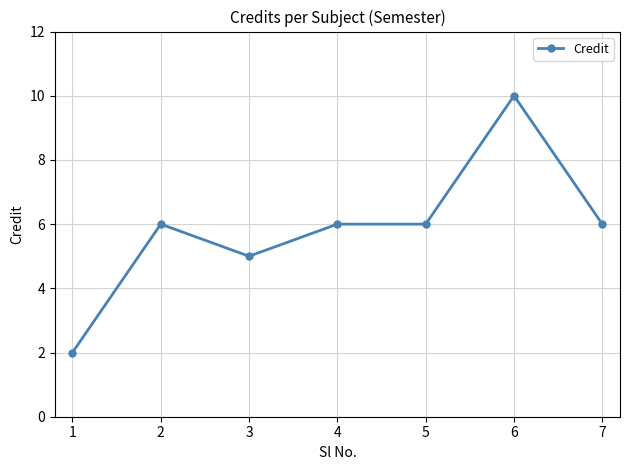

What is the sum of the values at 4 and 3?

11